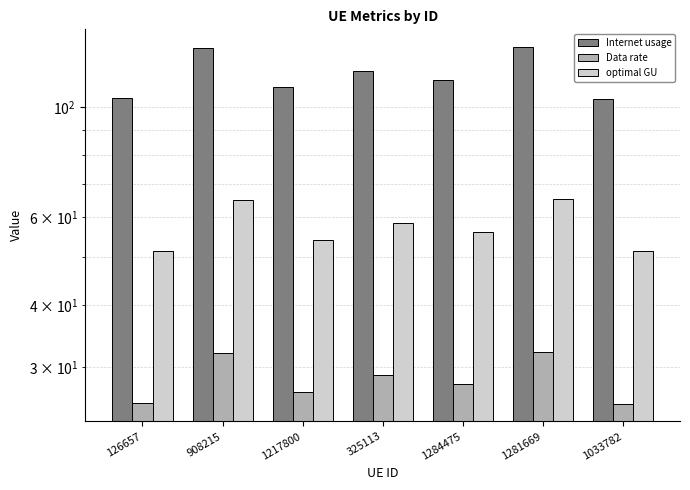

The value of Internet usage at 1217800 is 109.5. True or false?

True